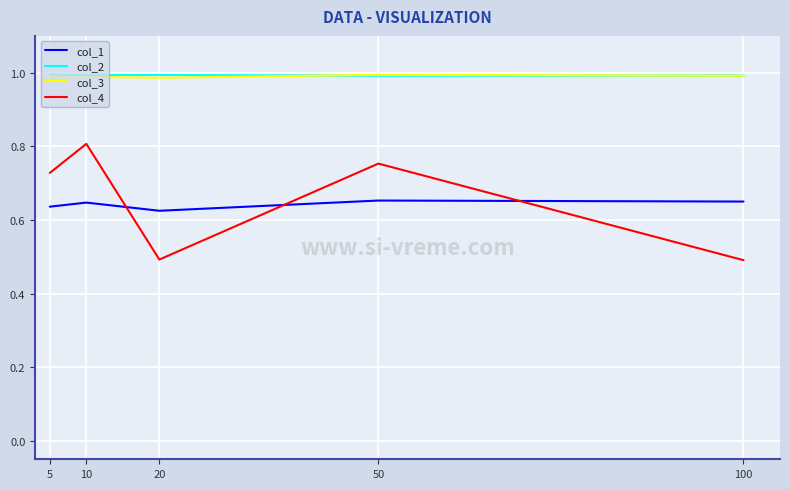

The col_3 series shows 1.5 at 50. True or false?

False